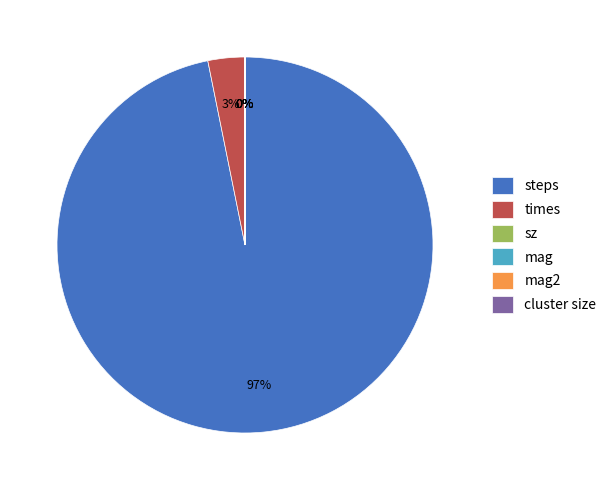

What is the smallest slice in the pie chart?

sz